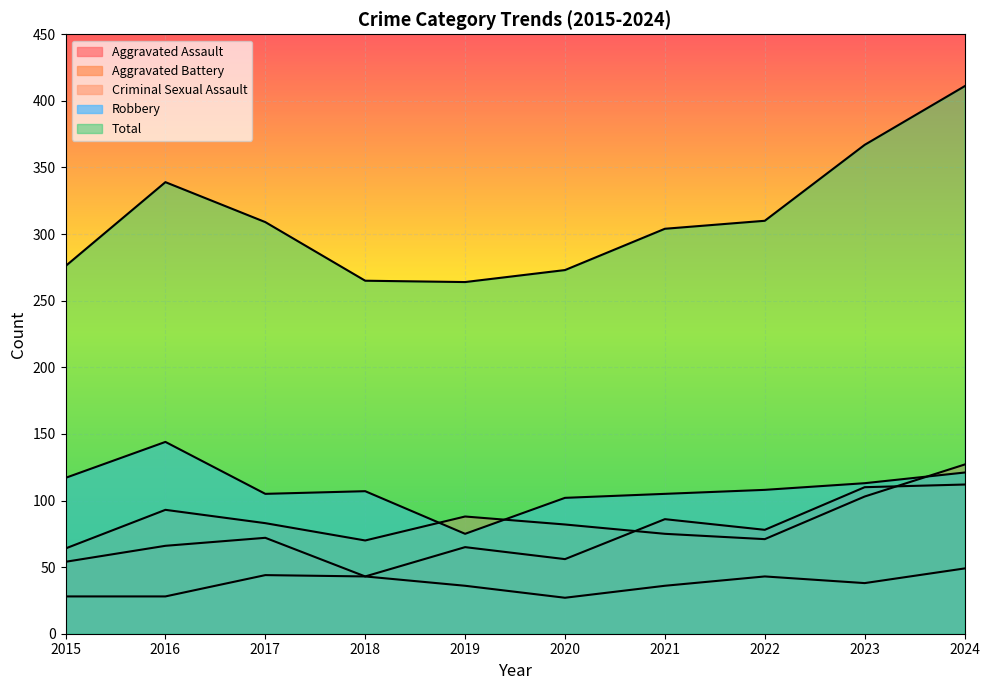

True or false: Total and Aggravated Battery cross at least once.

False